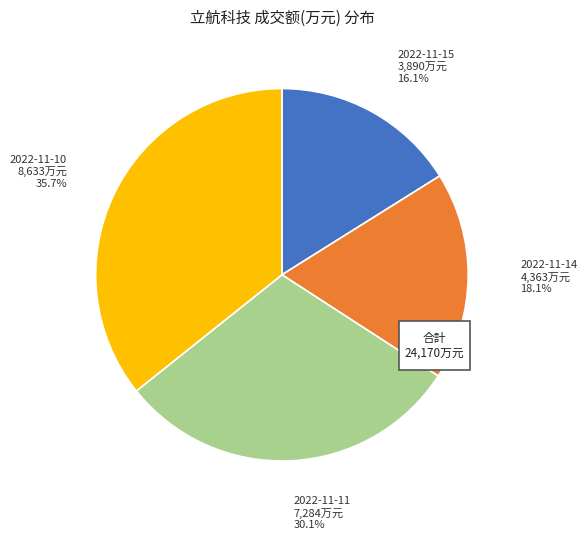

What percentage is the 2022-11-10 slice, to the nearest percent?

36%